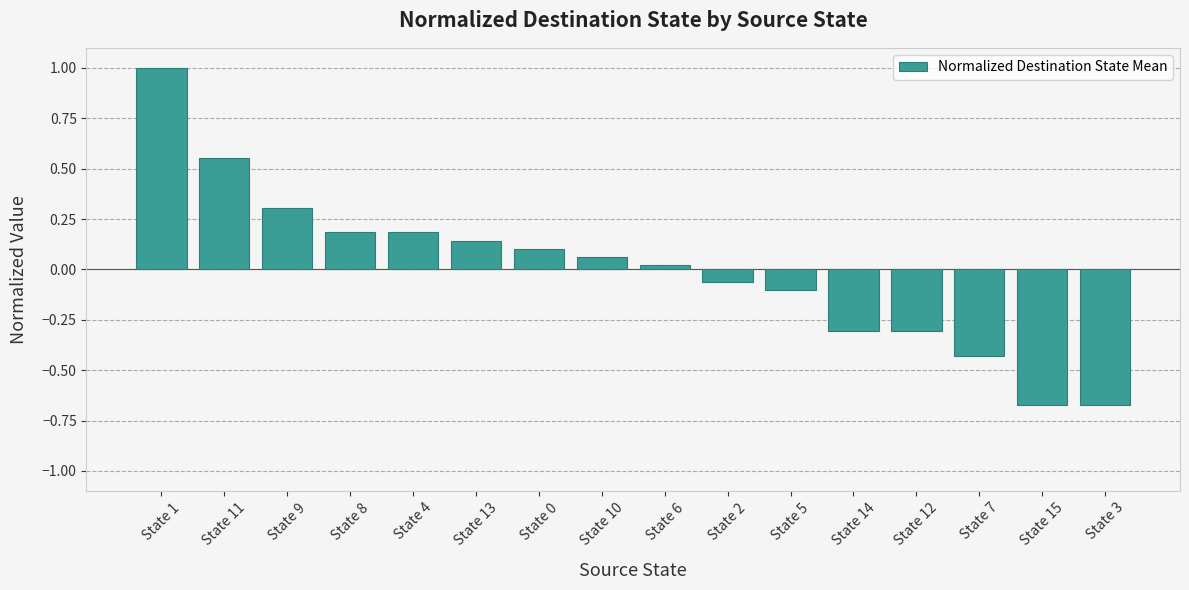

Read the value at State 12.

-0.3